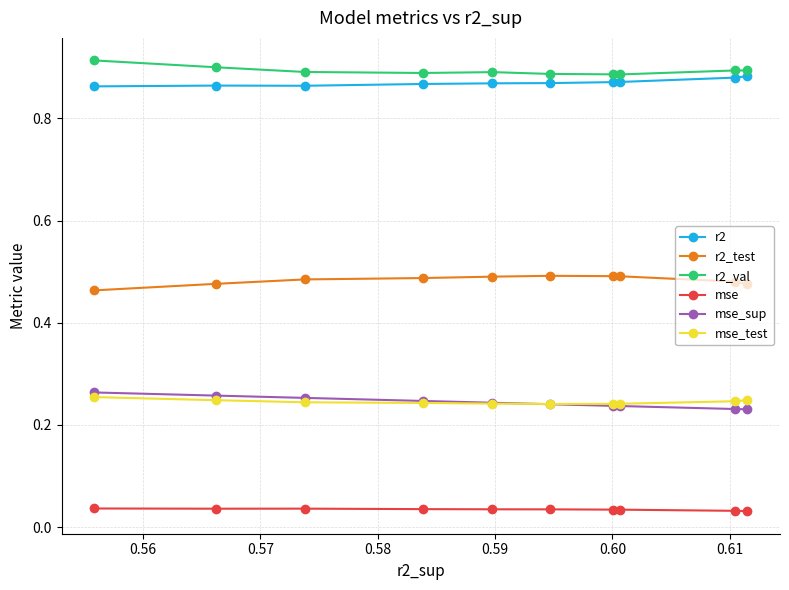

Count the r2_val values in the range 0 to 1.

10